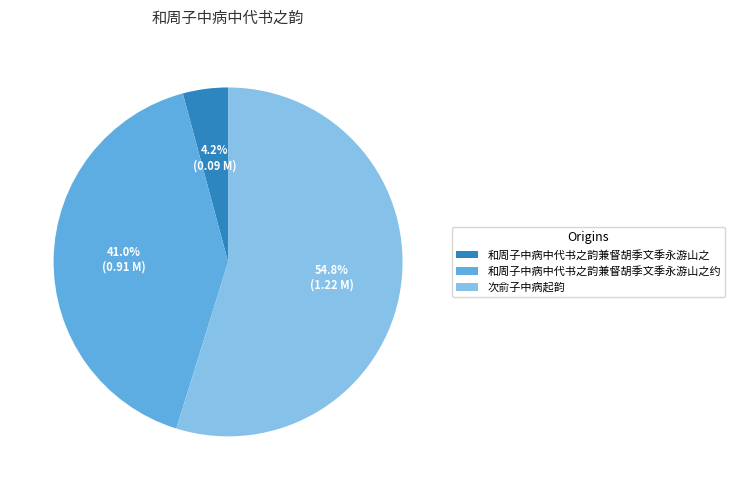

What is the ratio of the value at 次俞子中病起韵 to the value at 和周子中病中代书之韵兼督胡季文季永游山之约?

1.3